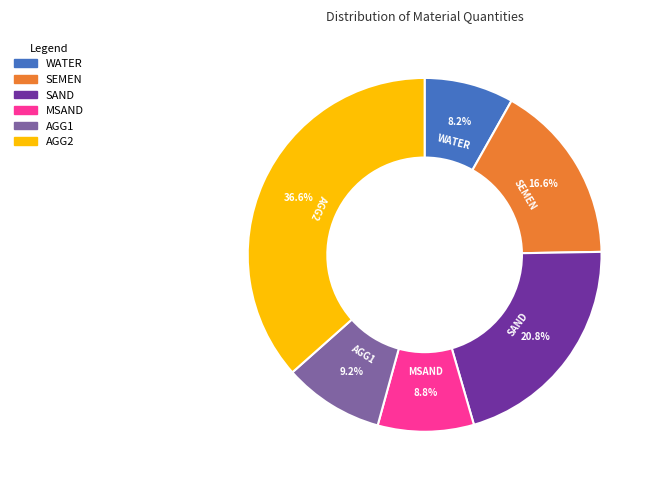

Does any single category account for the majority?

No